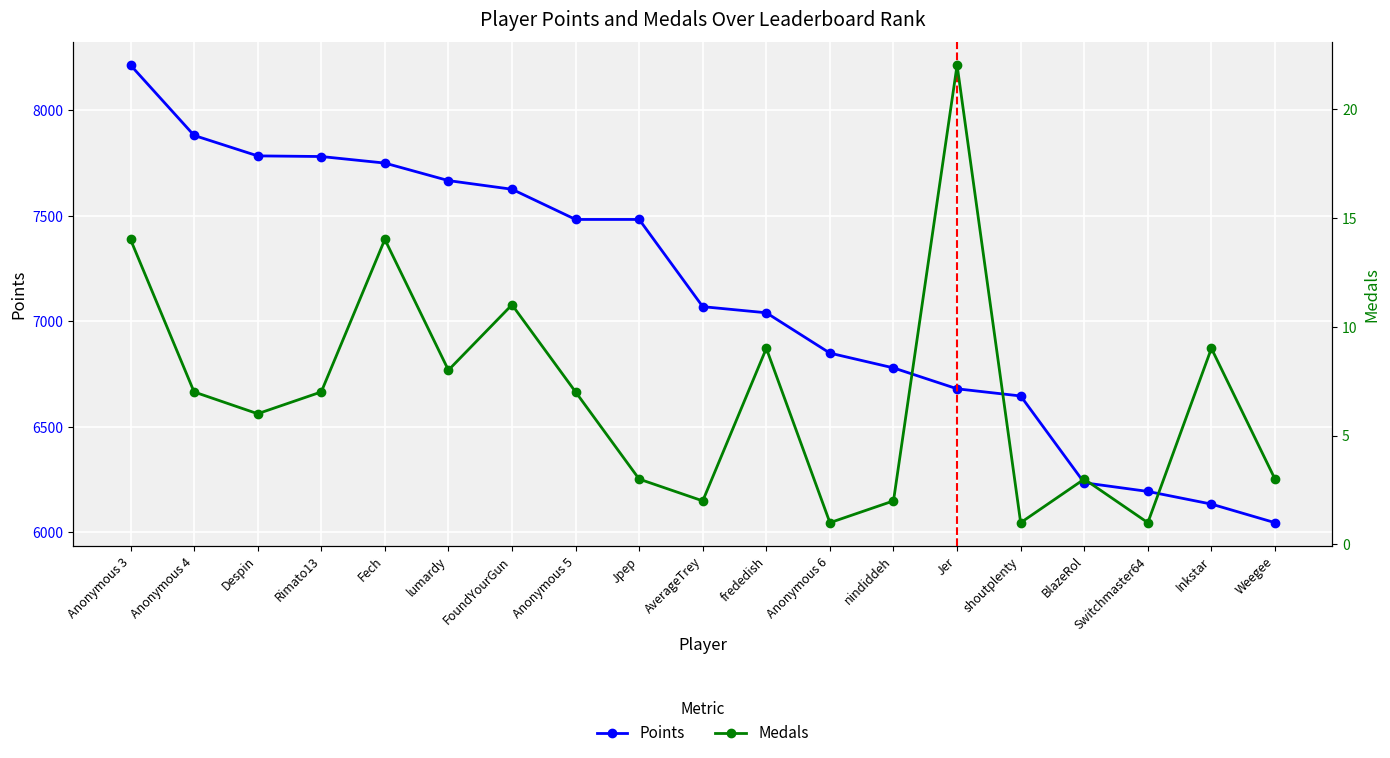

At which category does Medals reach its first local peak?

Fech